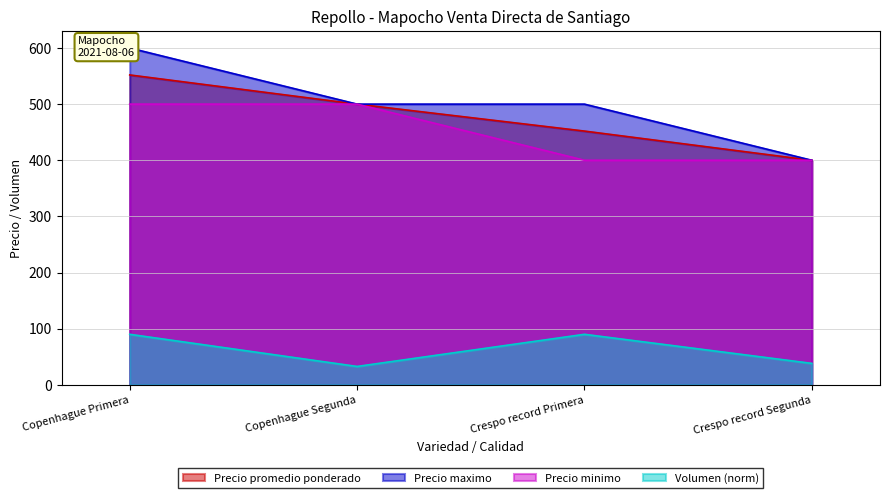

Rank the series at Copenhague Primera from highest to lowest value.

Precio maximo, Precio promedio ponderado, Precio minimo, Volumen